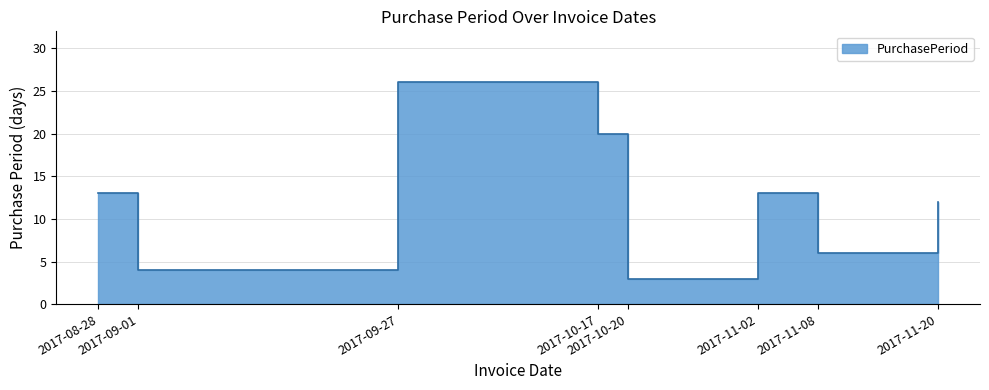

What is the maximum value shown in the chart?

26